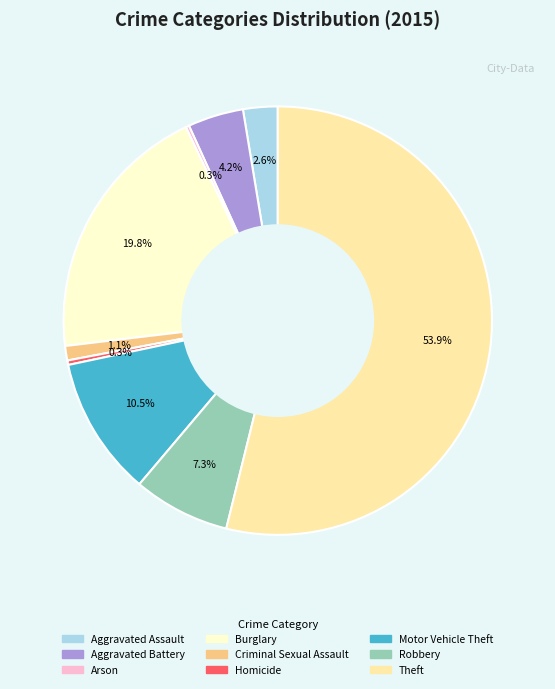

Which slice represents more than half of the pie?

Theft